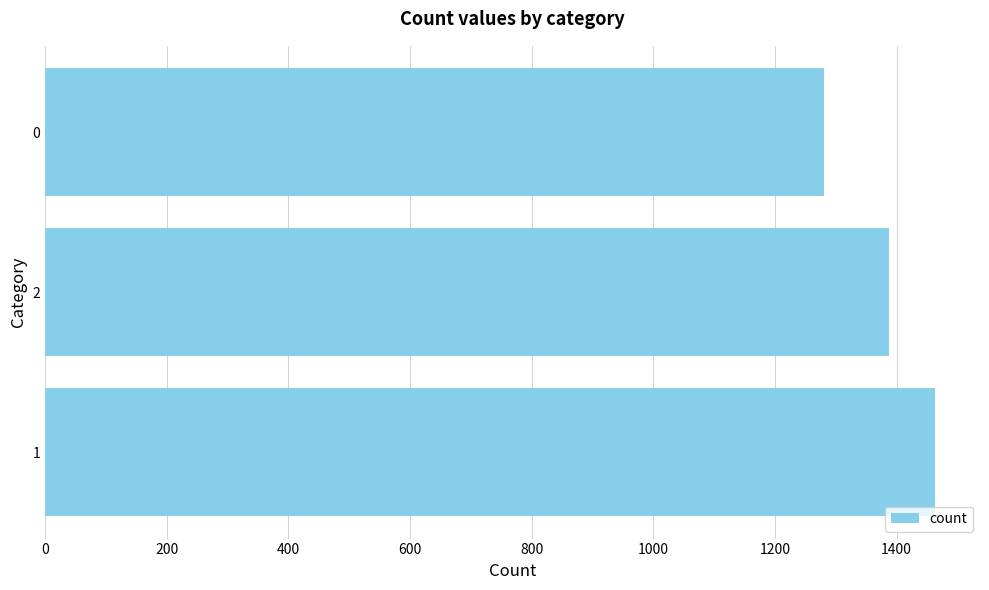

Read the value at 2.

1388